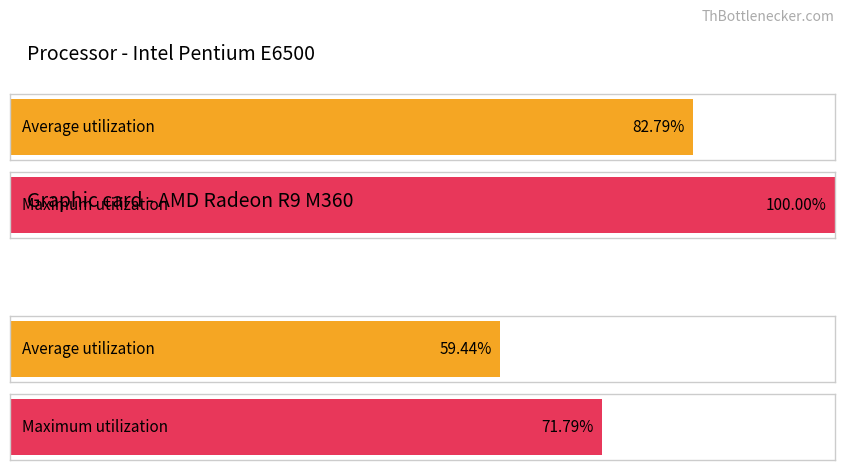

Which series has the largest total across all categories?

Maximum utilization